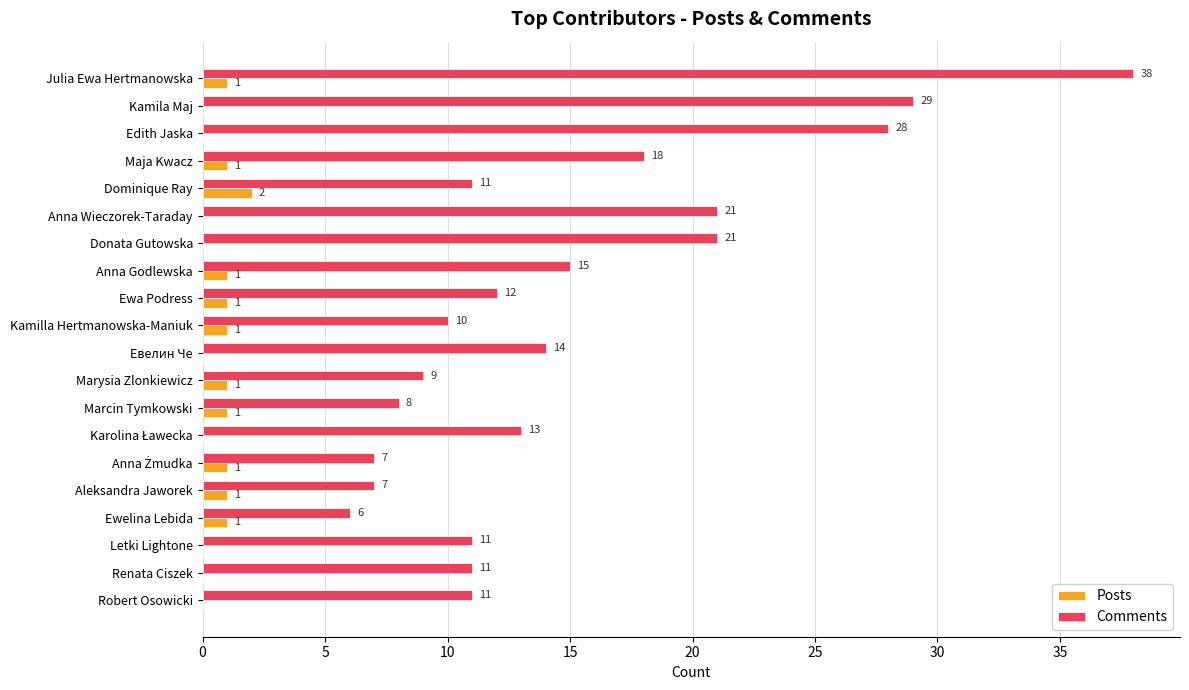

Count the number of data series in this chart.

2